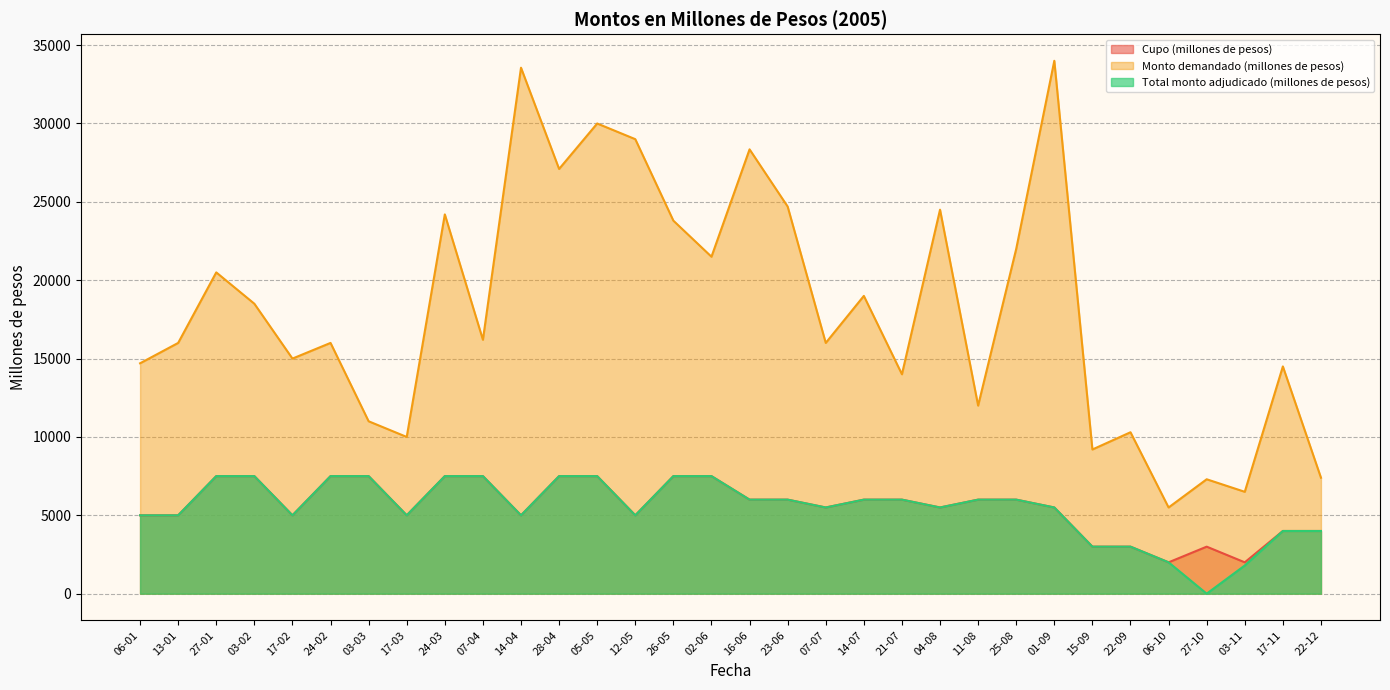

Where is the first local minimum for Total monto adjudicado (millones de pesos)?

17-02